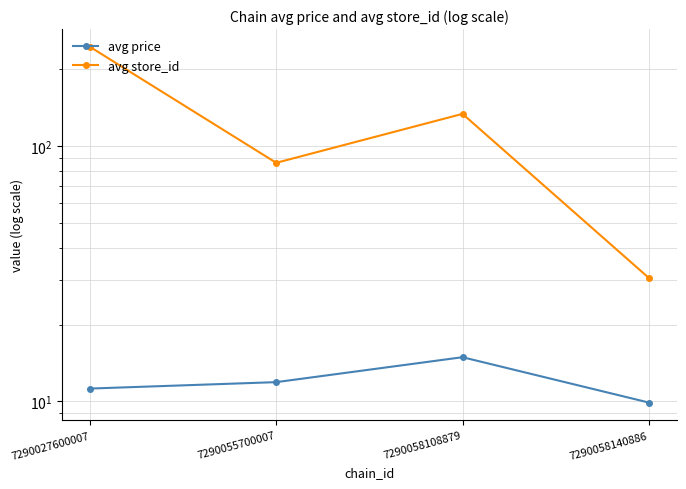

At 7290058140886, list the series in order from smallest to largest.

avg price, avg store_id